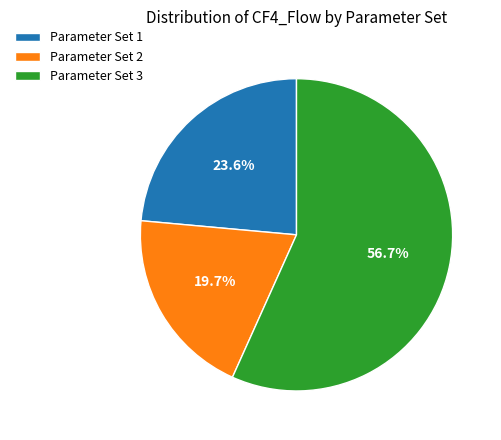

Is there any slice that represents more than half of the pie?

Yes